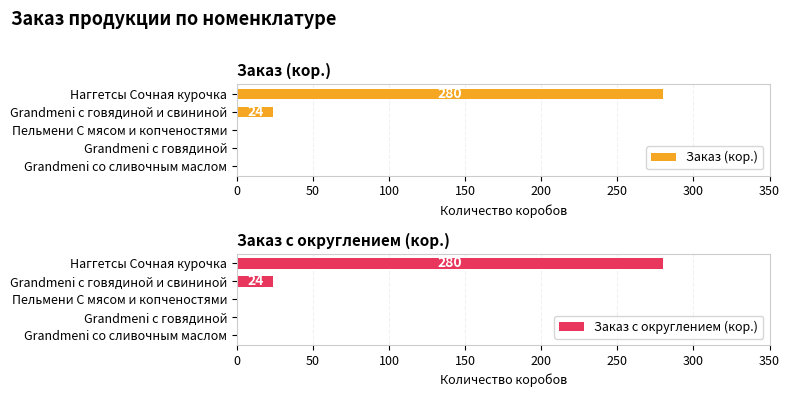

What is the highest value of the Заказ с округлением (кор.) series?

280